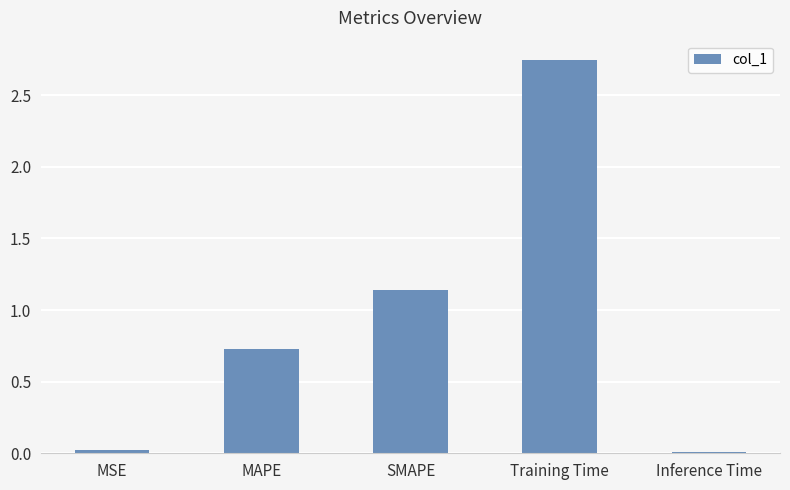

What is the change in value from Training Time to Inference Time?

-2.7